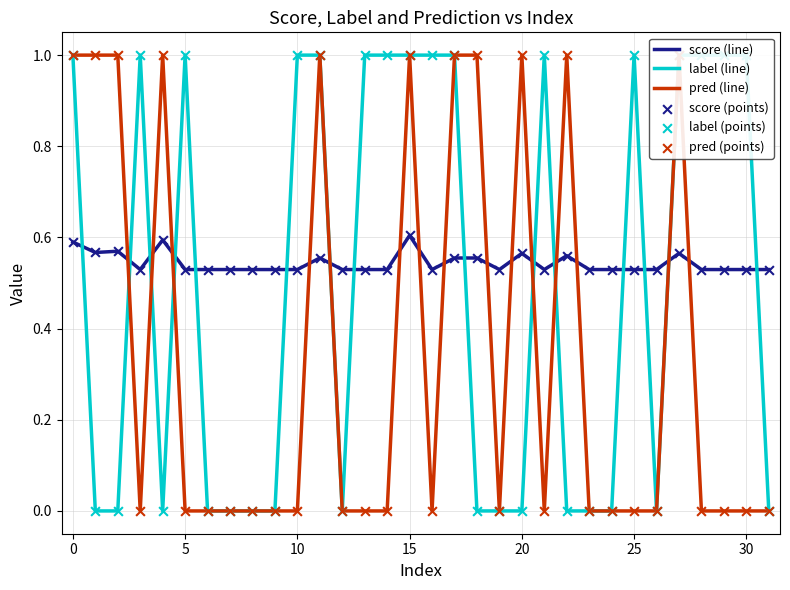

What are all the series names shown in the legend?

score (line), label (line), pred (line), score (points), label (points), pred (points)